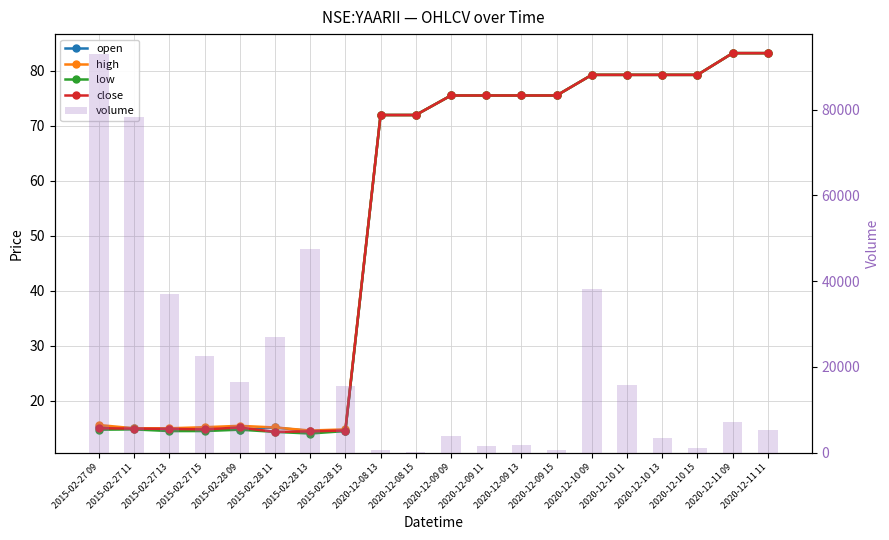

What is the label of the 14th bar from the left?

2020-12-09 15